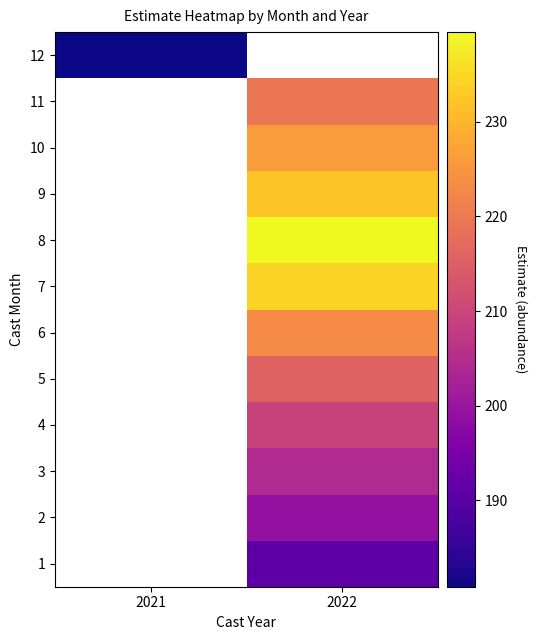

Count the number of categories in the chart.

2